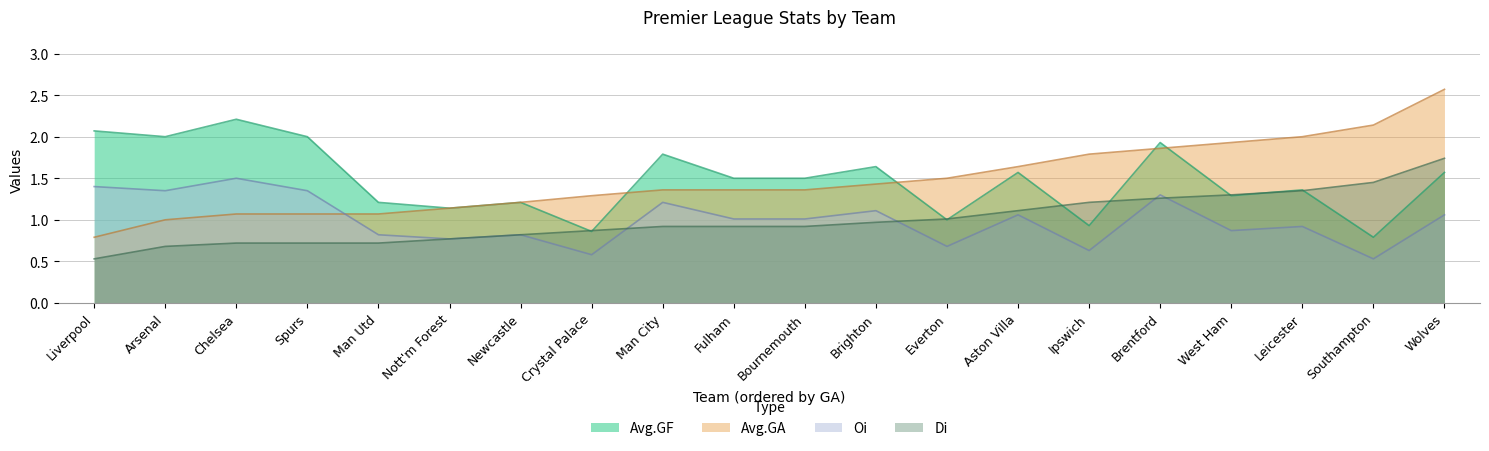

List the labels in order of Avg.GA value, smallest first.

Liverpool, Arsenal, Chelsea, Spurs, Man Utd, Nott'm Forest, Newcastle, Crystal Palace, Man City, Fulham, Bournemouth, Brighton, Everton, Aston Villa, Ipswich, Brentford, West Ham, Leicester, Southampton, Wolves